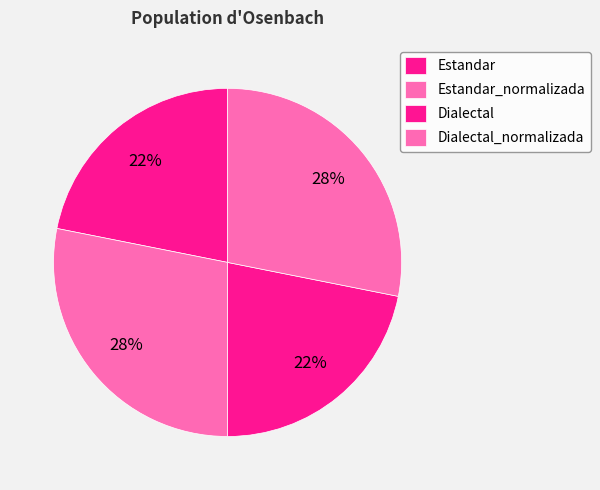

How many slices are in this pie chart?

4